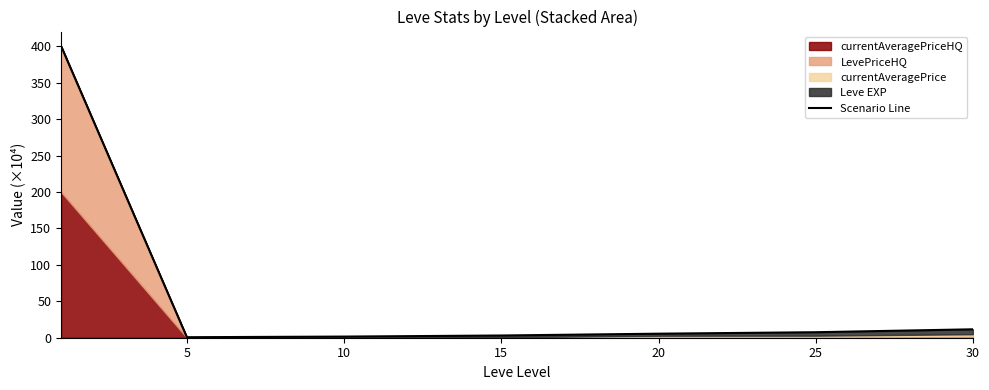

Reading right to left, extract all data points from this chart.

11.6	7.6	5.5	3.1	1.6	0.7	400.3